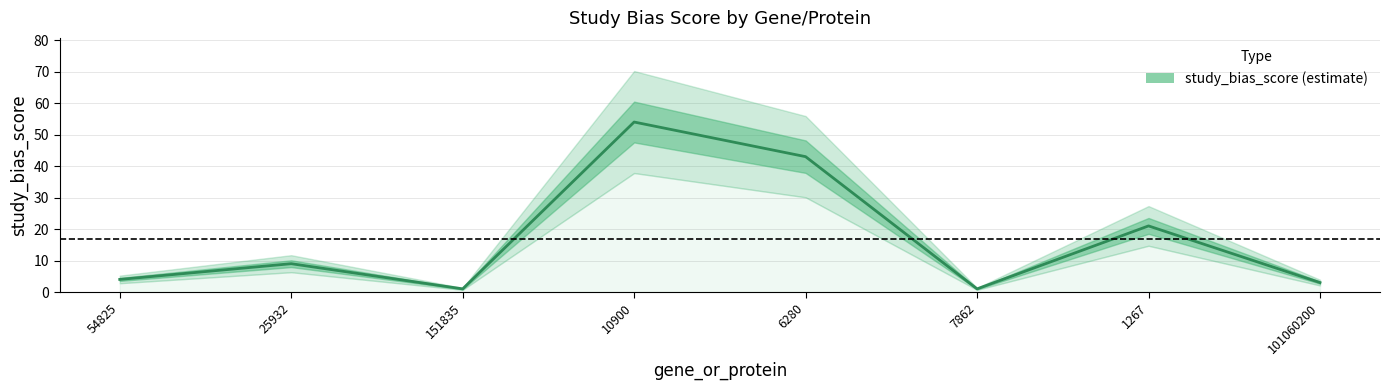

The value at 10900 is 17. True or false?

False